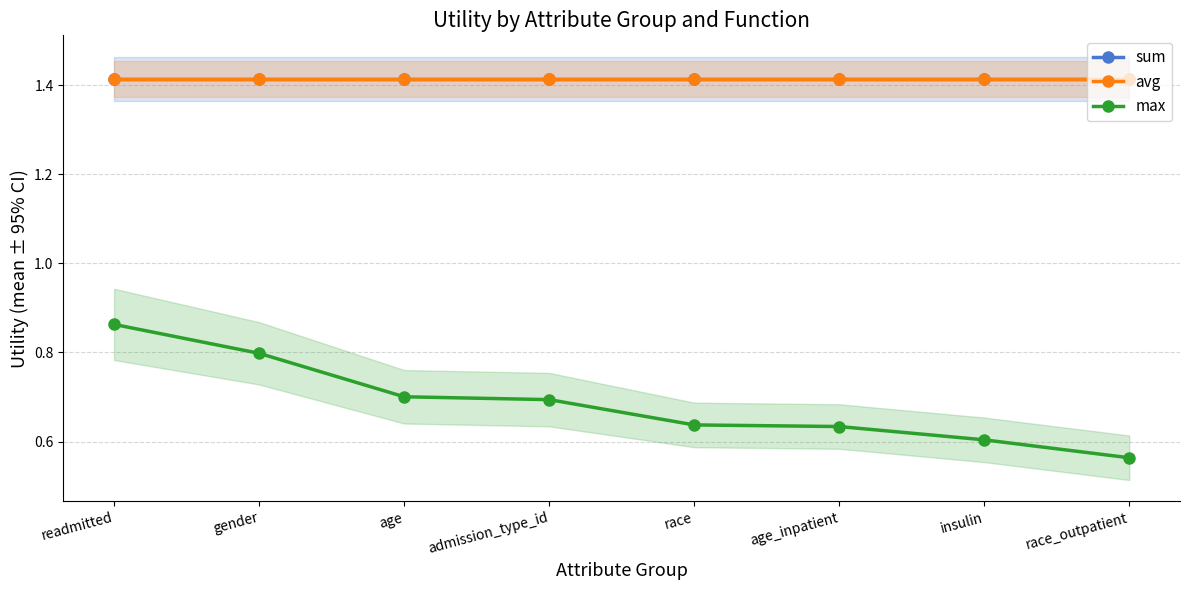

Between gender and race, which series saw the biggest shift?

max